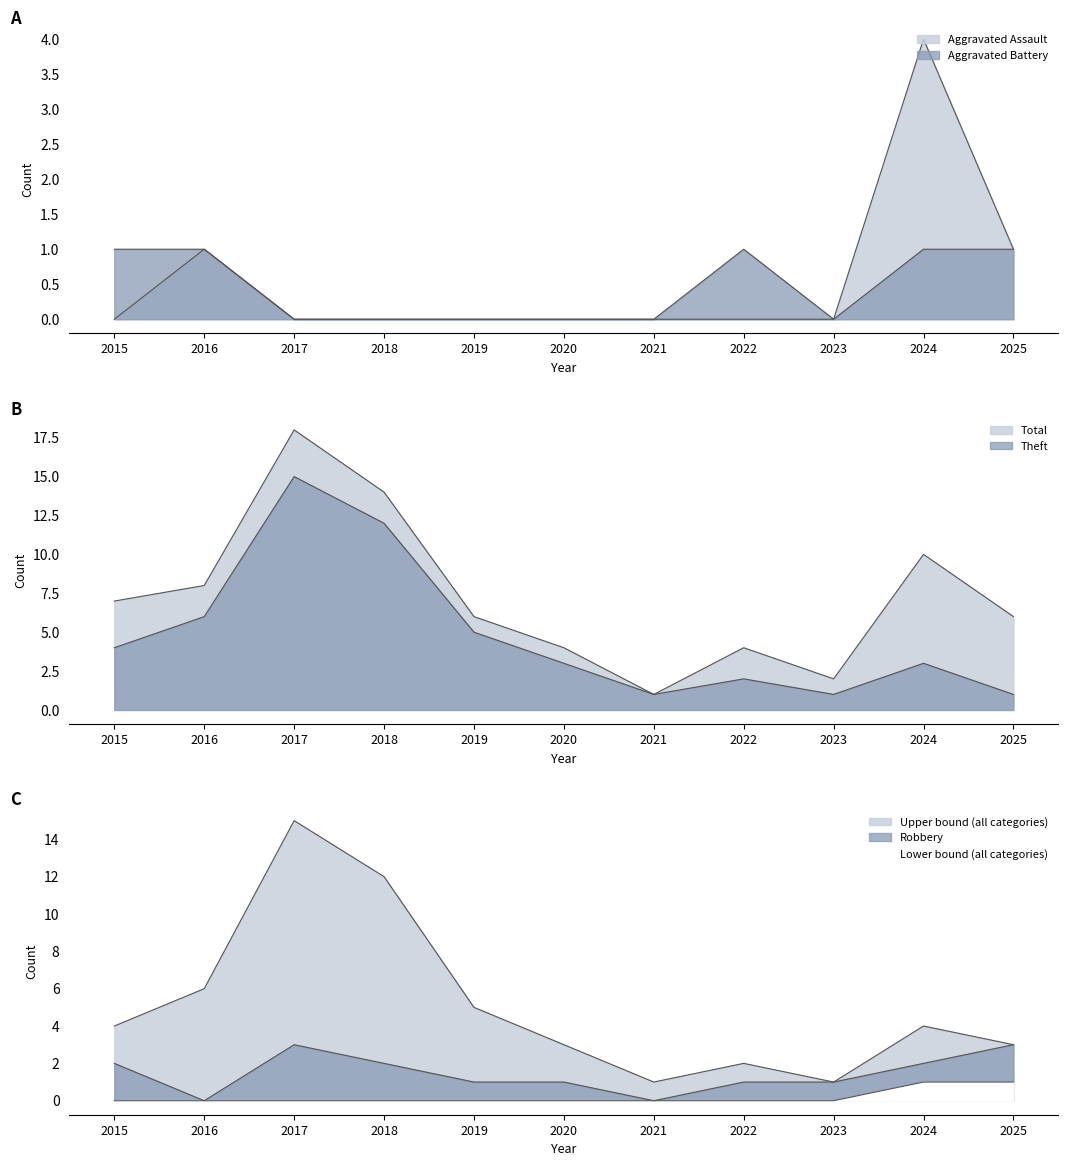

Which series has the largest total across all categories?

Total